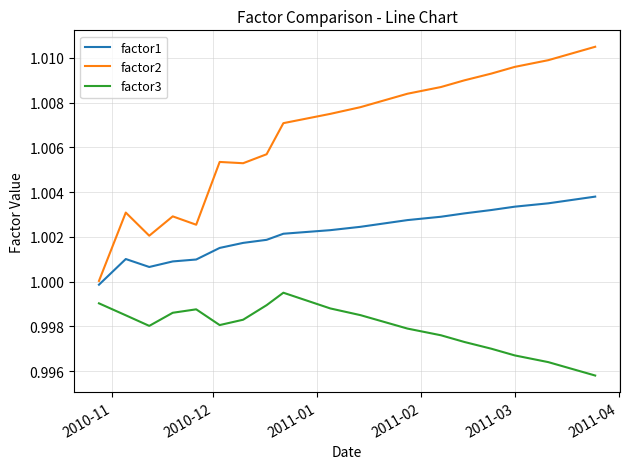

True or false: factor2 and factor3 cross at least once.

False